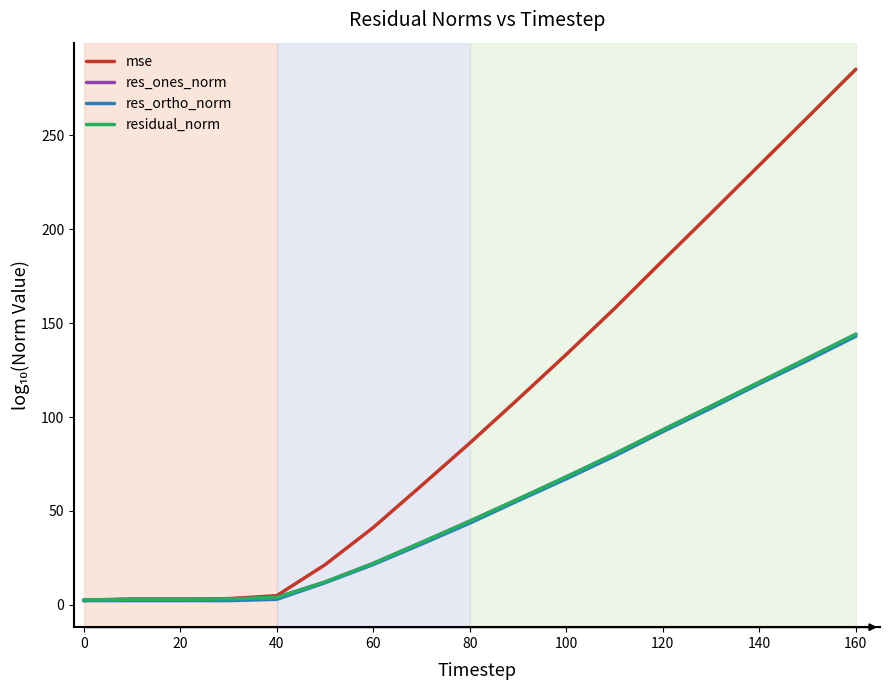

Which series has the largest total across all categories?

mse